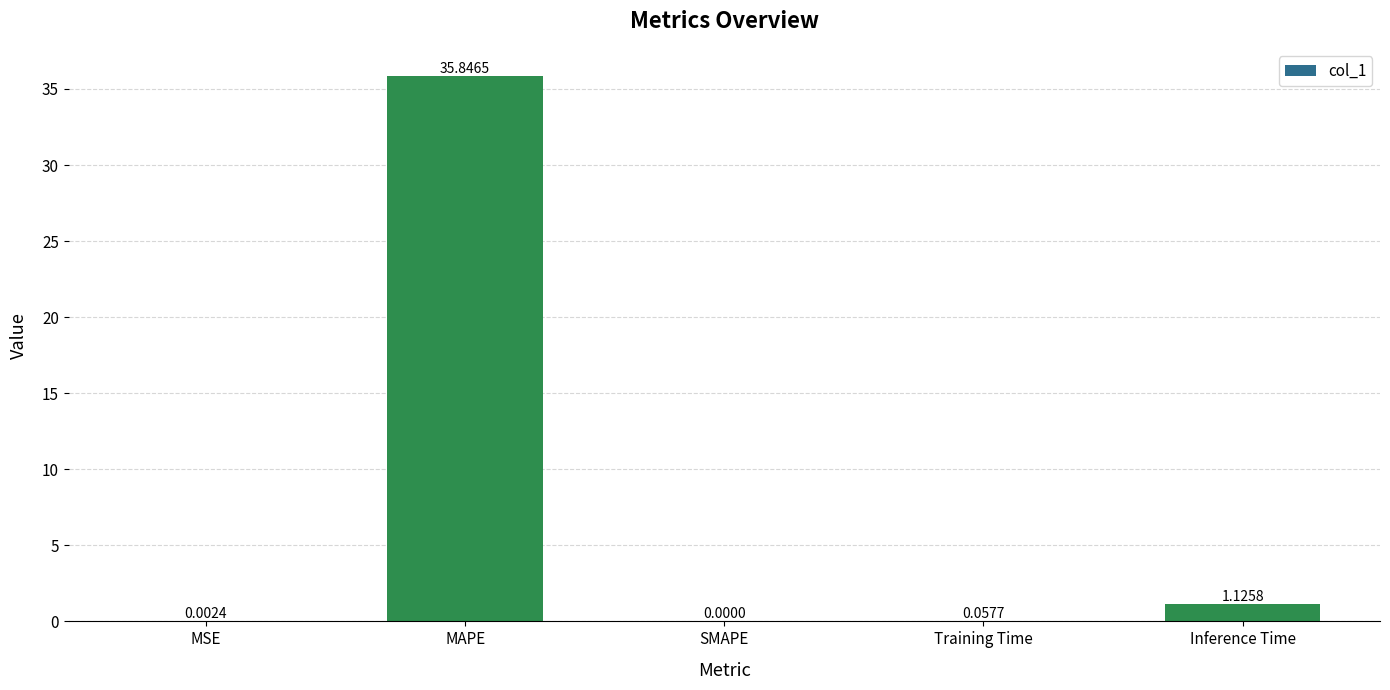

True or false: the data shows 0.0 at SMAPE.

True